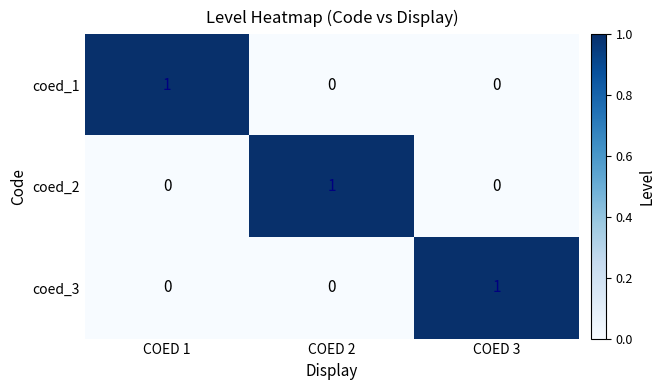

True or false: coed_3 has a value of 0 at COED 1.

True